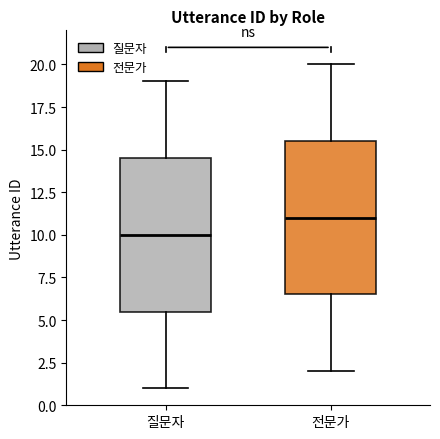

Reading left to right, transcribe this box plot: for each box, give where its median line is, the range the box spans, and where its two whiskers end, as read against the y-axis. The values are not printed on the chart, so give them approximately, as read against the axis.

질문자: median 10.0, box 5.5 to 14.5, whiskers 1.0 to 19.0
전문가: median 11.0, box 6.5 to 15.5, whiskers 2.0 to 20.0